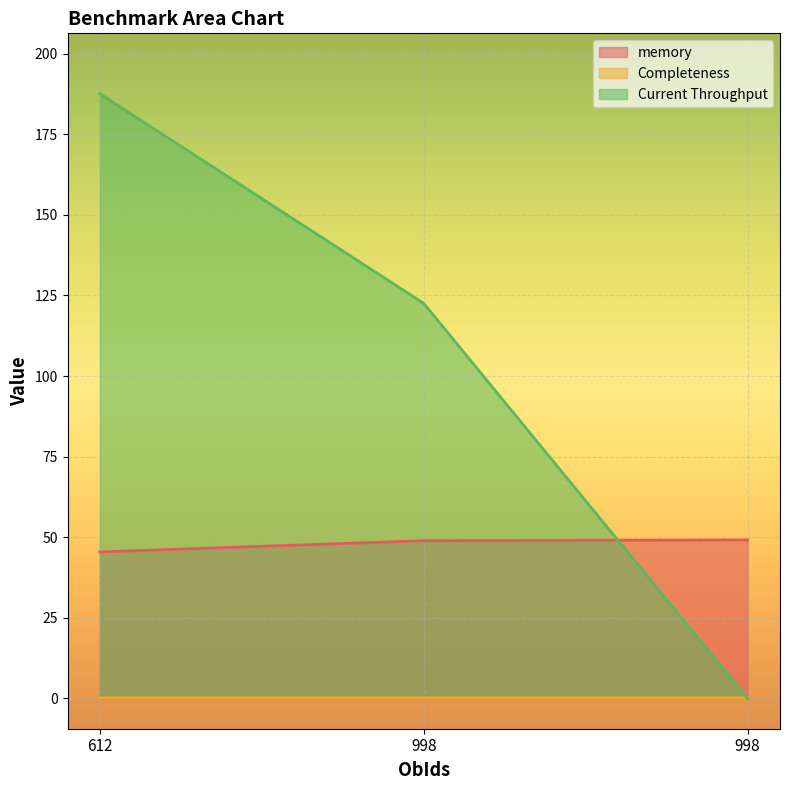

Between 612 and 998, which is larger?

998